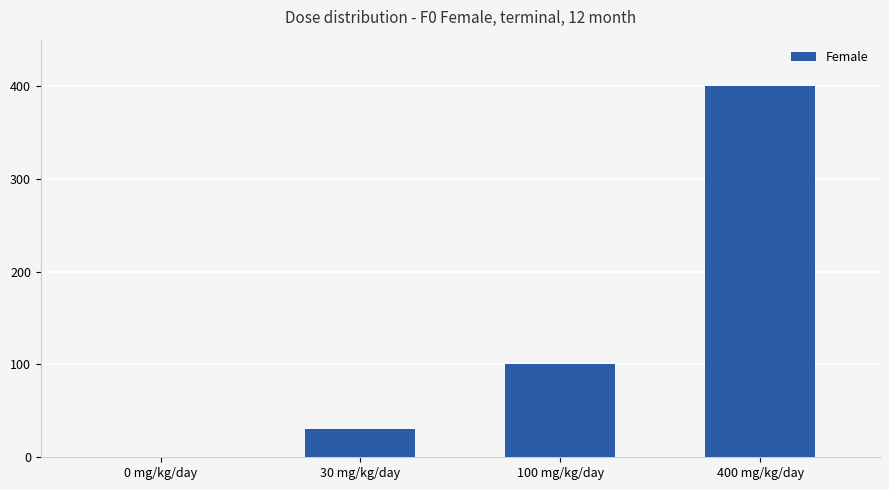

Which category has the highest value across all series?

400 mg/kg/day